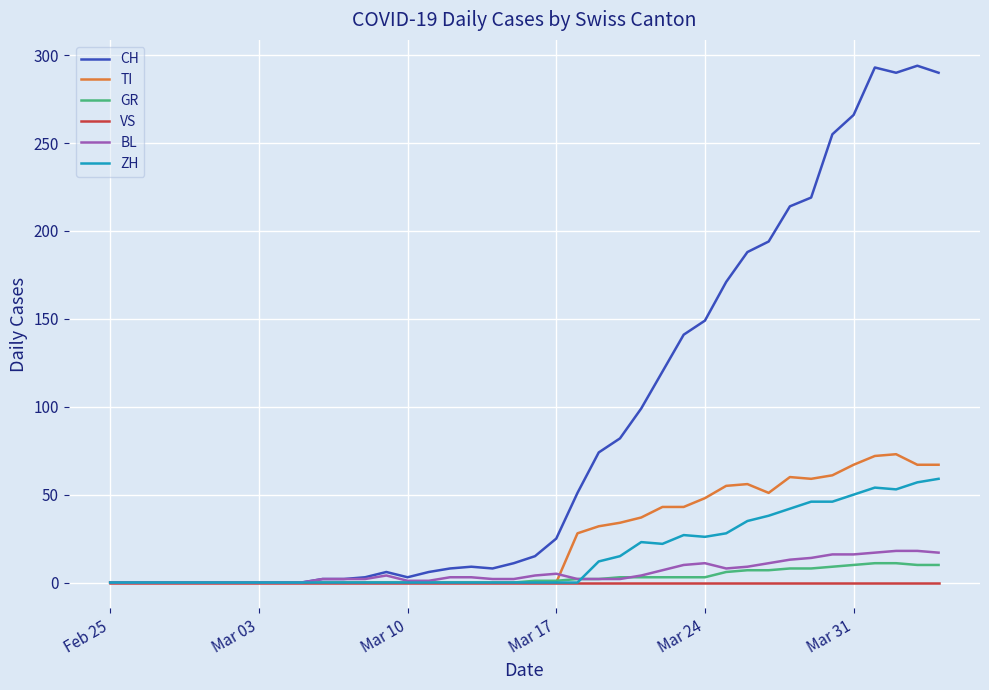

What is the maximum value for TI?

73